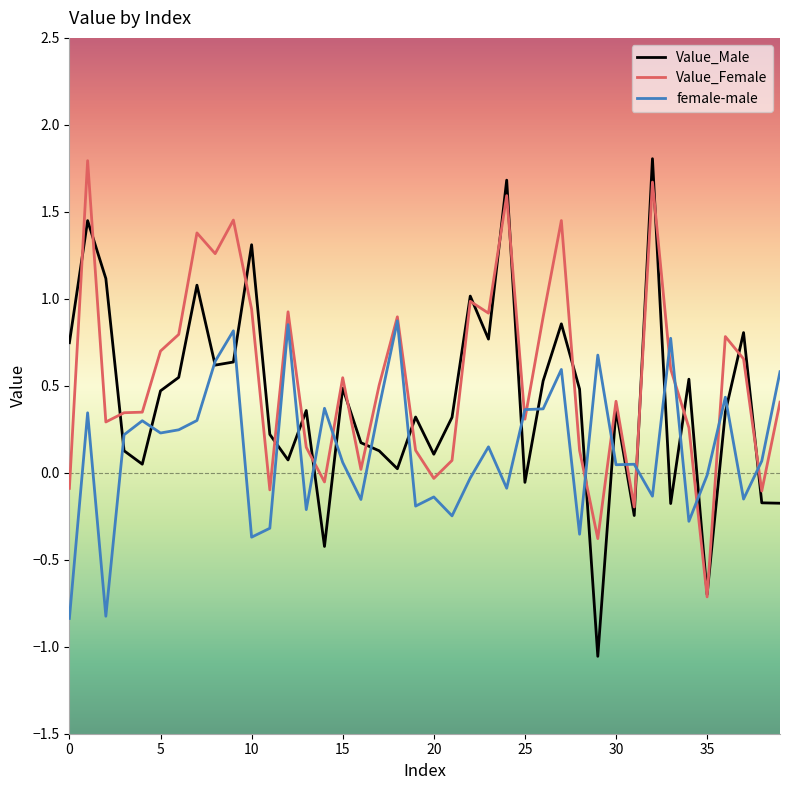

What is the maximum value for Value_Male?

1.8